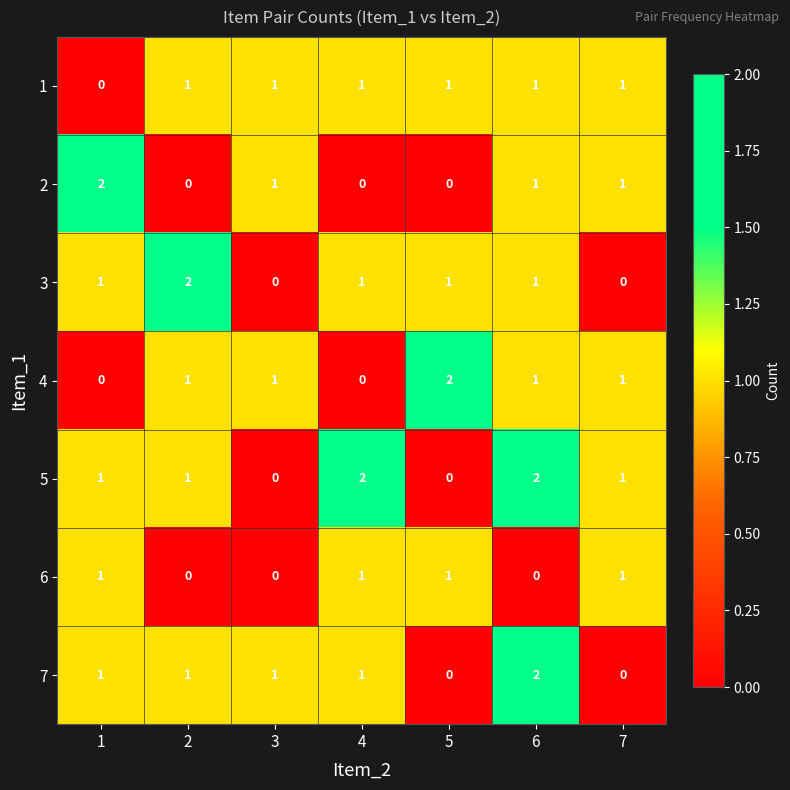

Which series has the largest total across all categories?

5